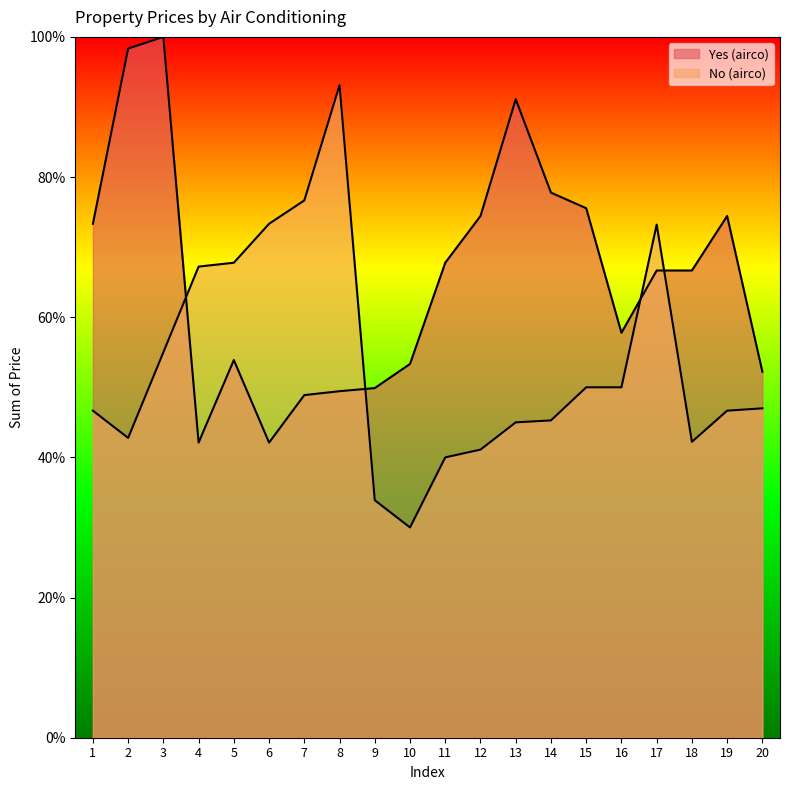

How many lines are shown in the chart?

2